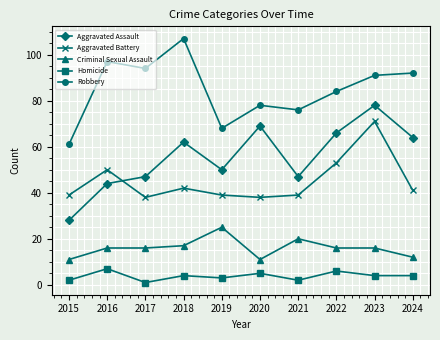

Rank the series at 2018 from lowest to highest value.

Homicide, Criminal Sexual Assault, Aggravated Battery, Aggravated Assault, Robbery